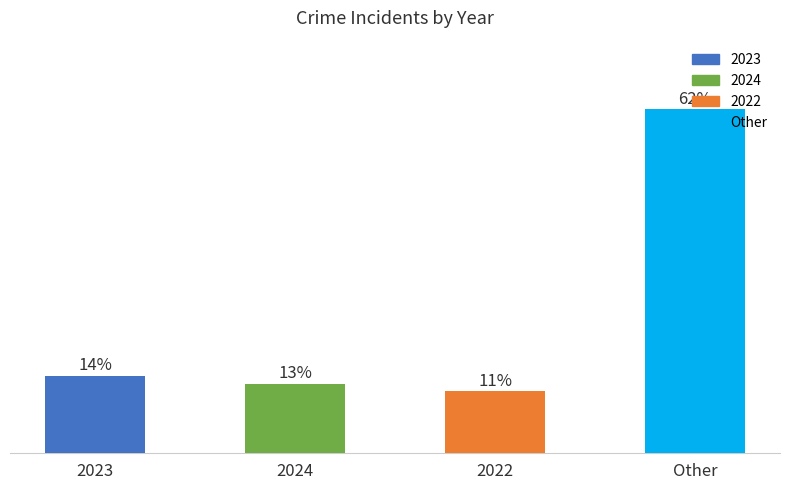

Rank the categories by value from highest to lowest.

Other, 2023, 2024, 2022